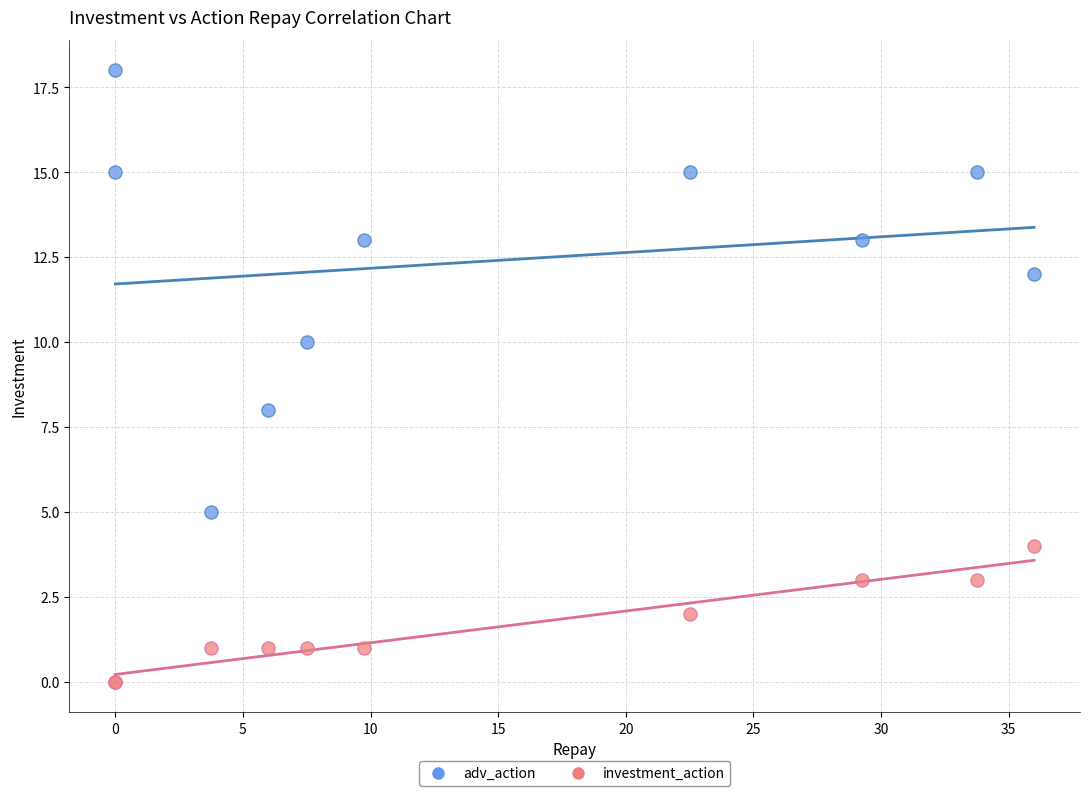

Which series contains the lowest Y value?

investment_action